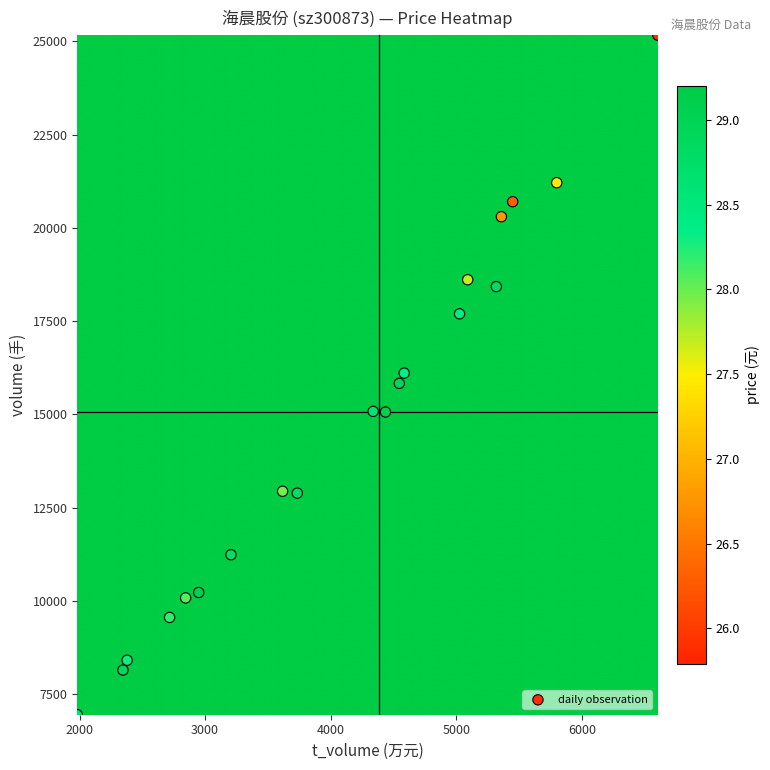

Count the number of points in this scatter plot.

20